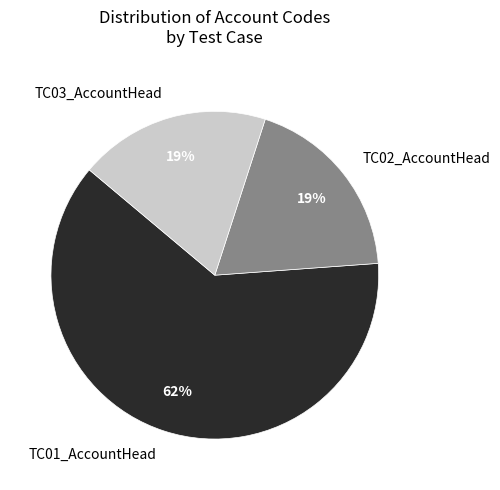

Which category has the biggest portion of the pie?

TC01_AccountHead